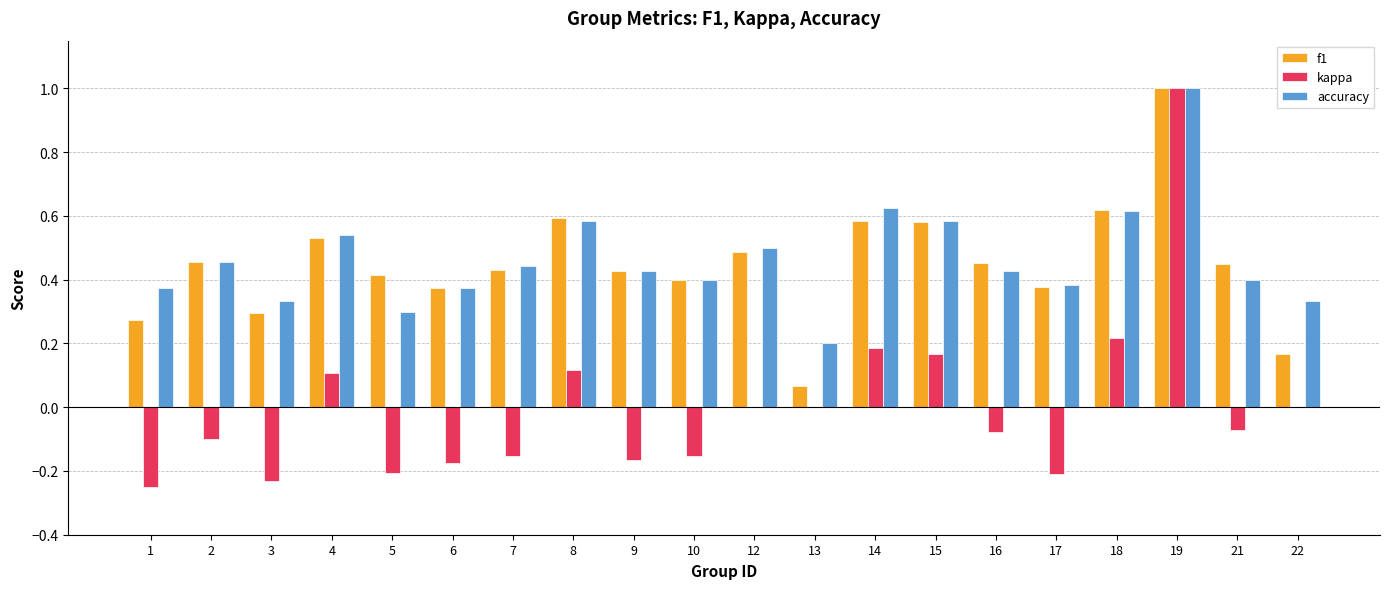

Is the value of accuracy at 5 greater than the value of f1 at 2?

No